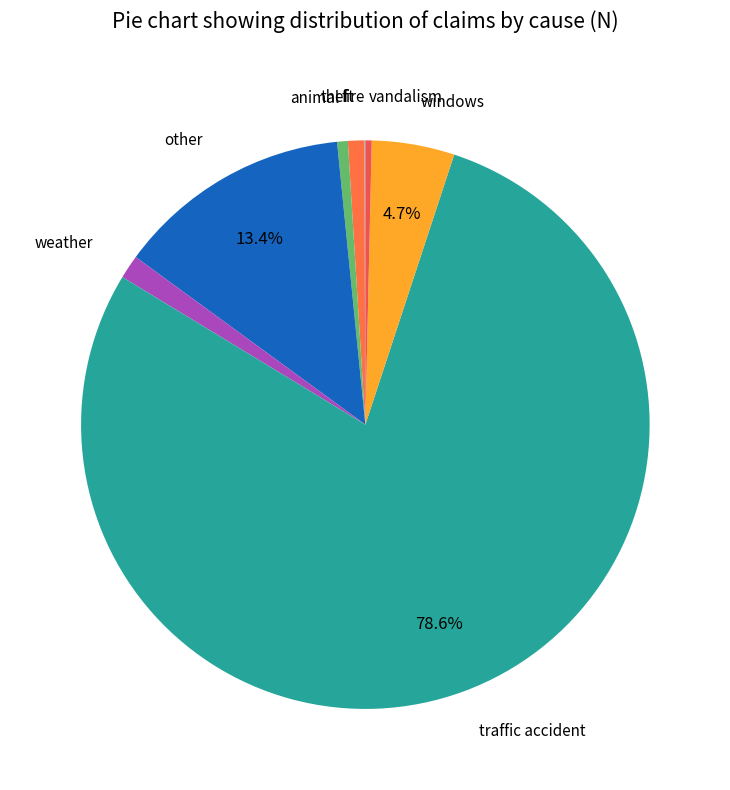

To the nearest percent, what portion does weather represent?

1%